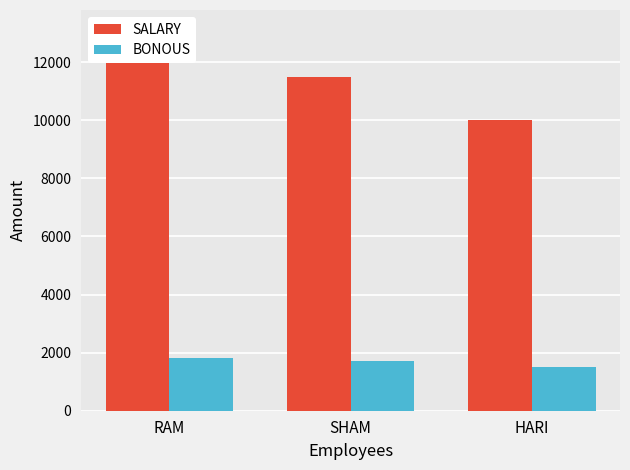

Count the number of categories in the chart.

3